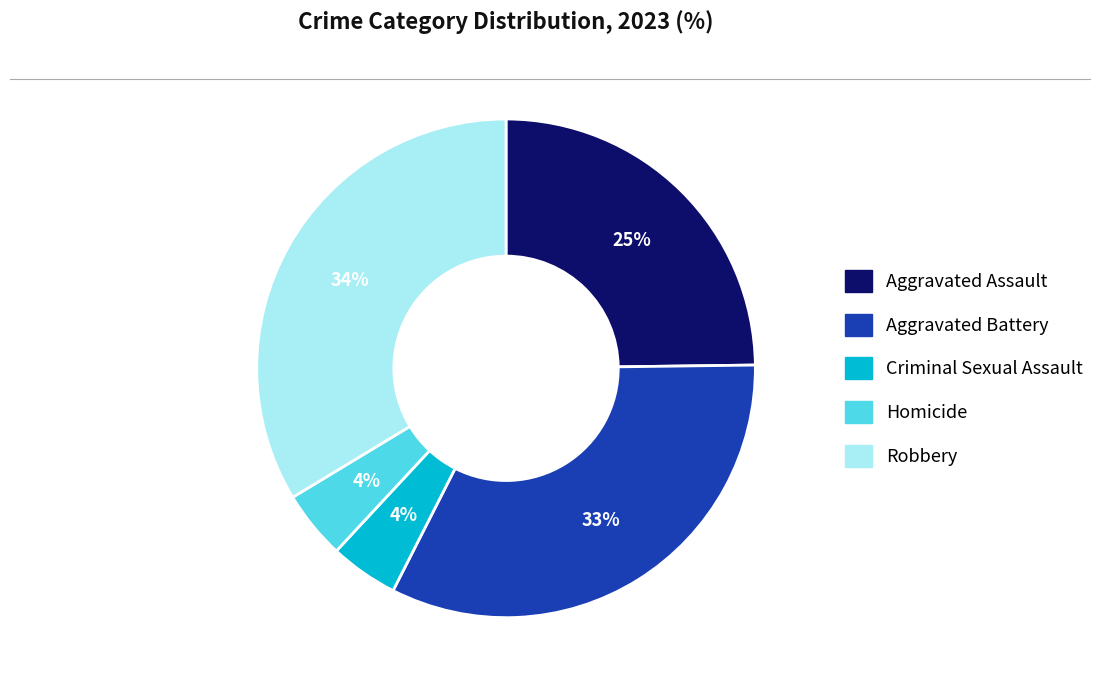

What is the largest slice in the pie chart?

Robbery